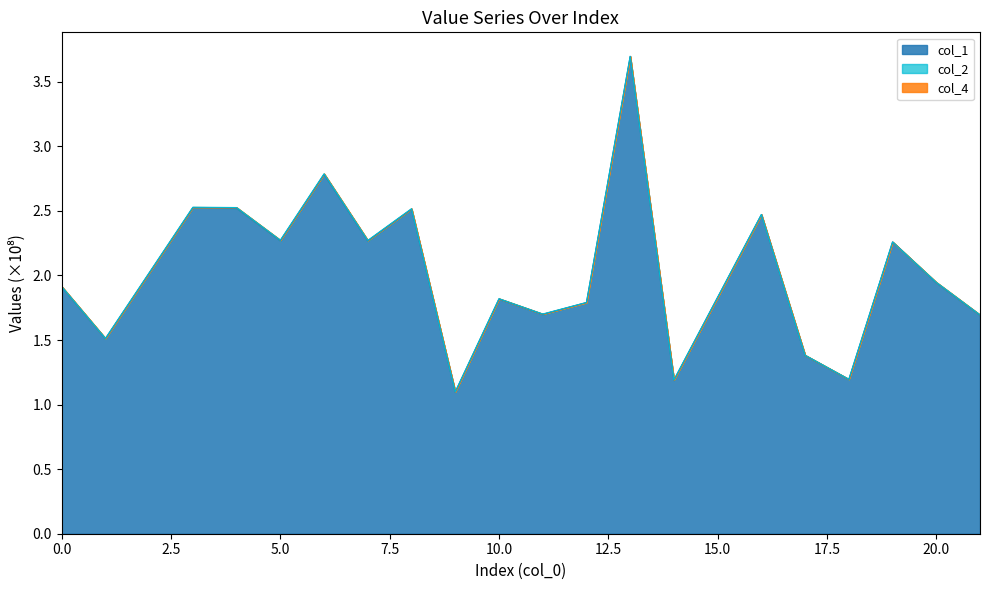

In col_1, how many points are lower than both neighbors (excluding endpoints)?

7